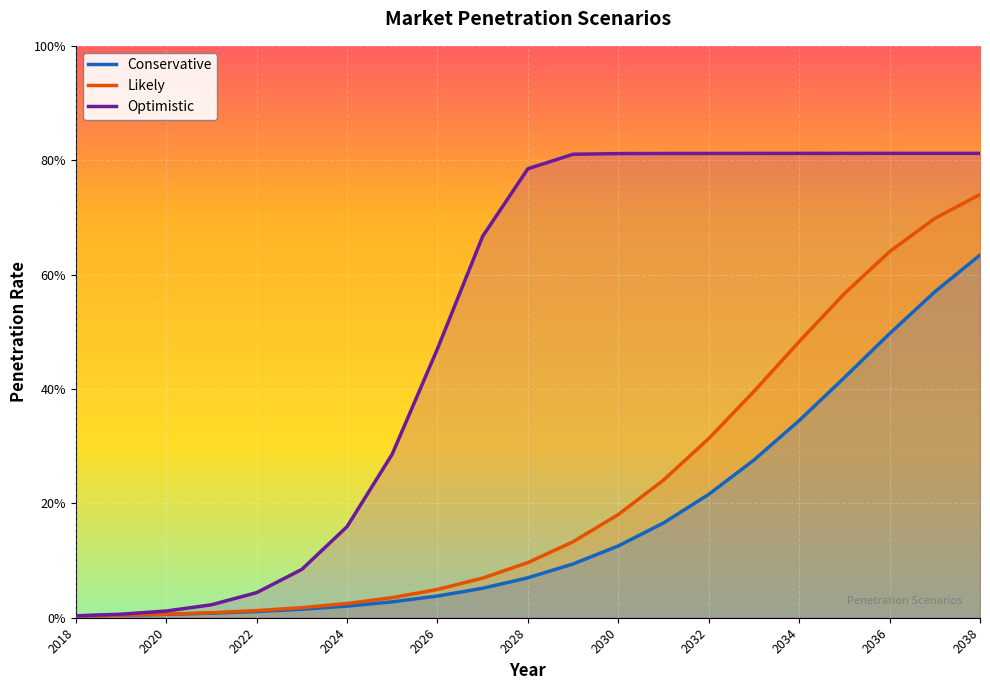

What are all the series names shown in the legend?

Conservative, Likely, Optimistic